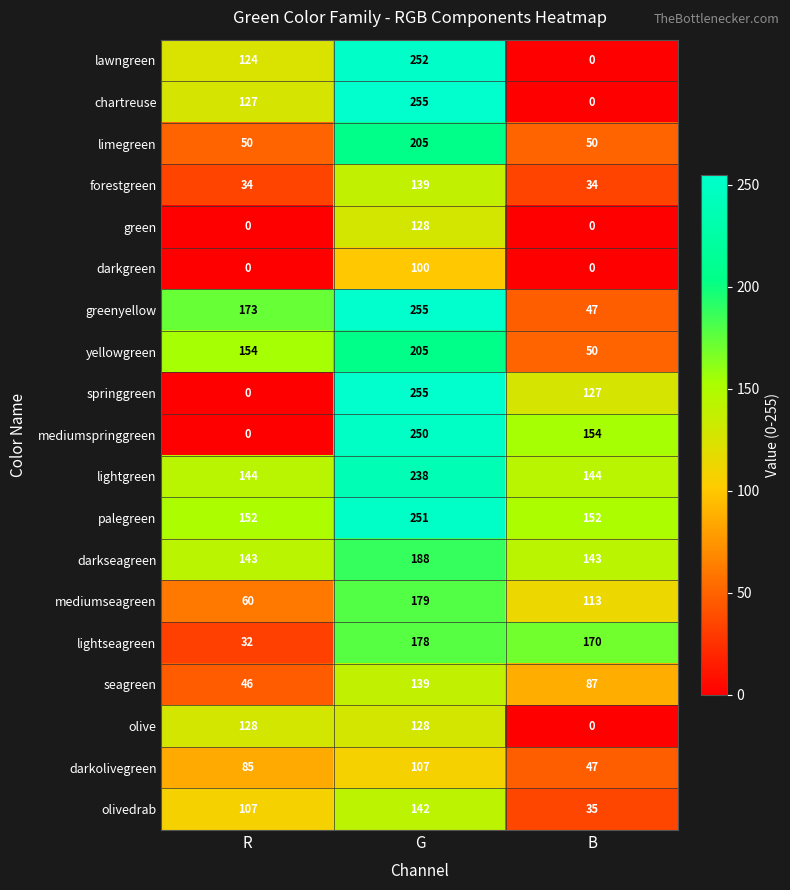

Rank the categories by springgreen value from highest to lowest.

G, B, R